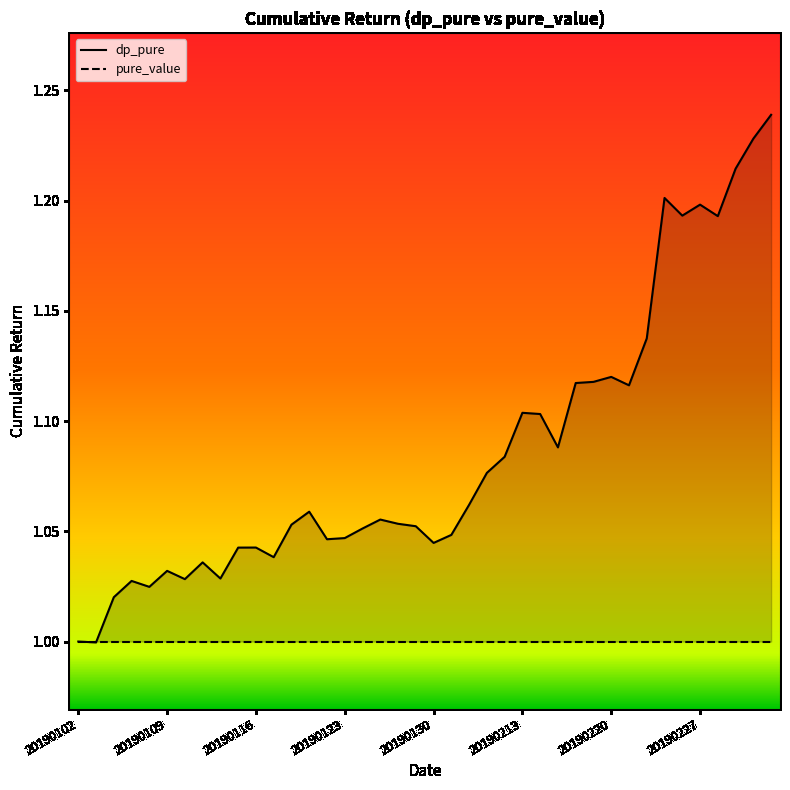

How many distinct data groups are displayed?

1